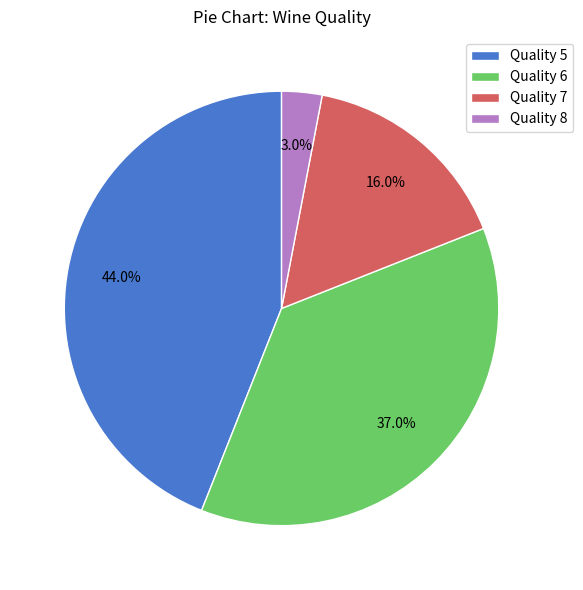

To the nearest percent, what is the difference between the largest and smallest slice percentages?

41%